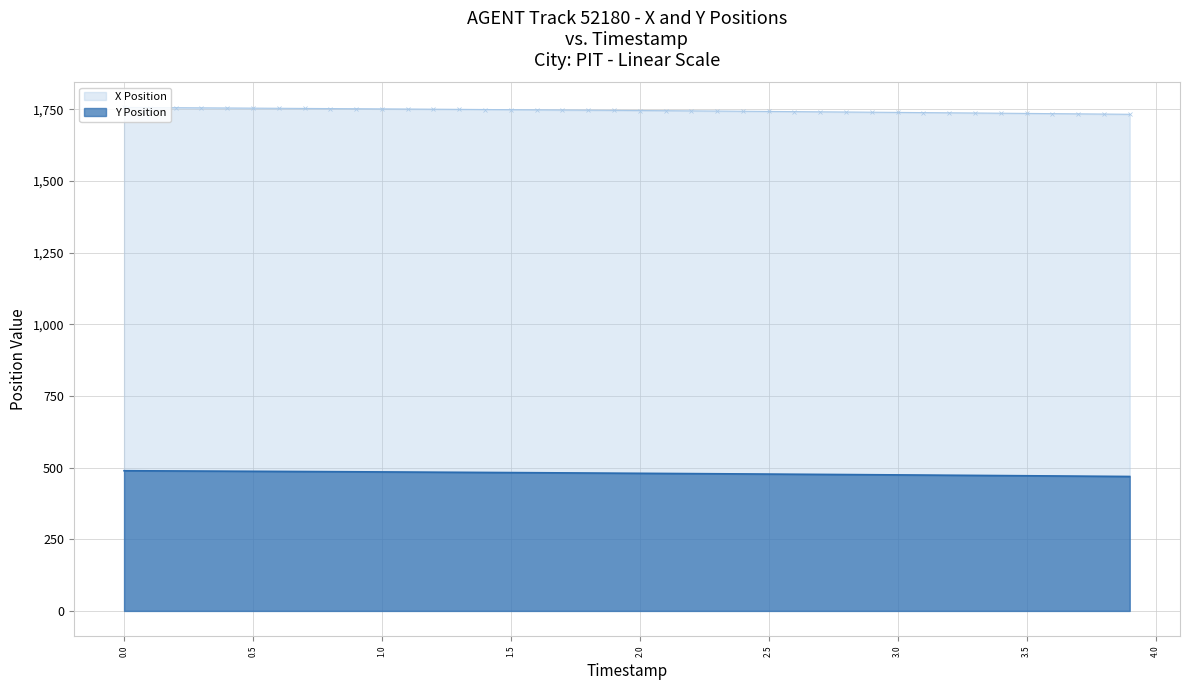

What is the sum of the Y Position values at 1.7 and 1.9?

962.0